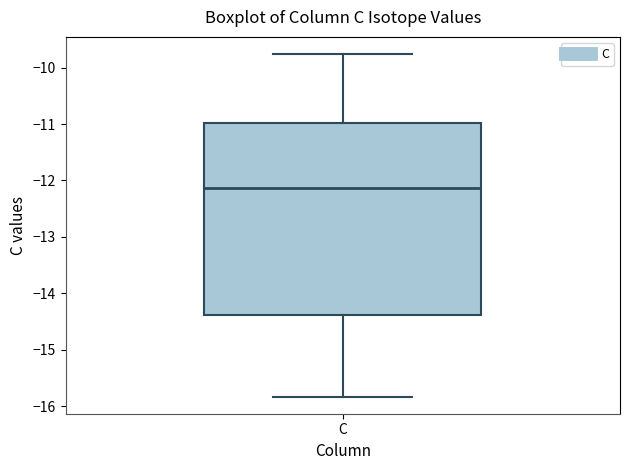

Read this box plot against the y-axis: the position of the median line, the range covered by the box, and the ends of both whiskers. The values are not printed on the chart, so give them approximately, as read against the axis.

median -12.1, box -14.4 to -11.0, whiskers -15.8 to -9.8